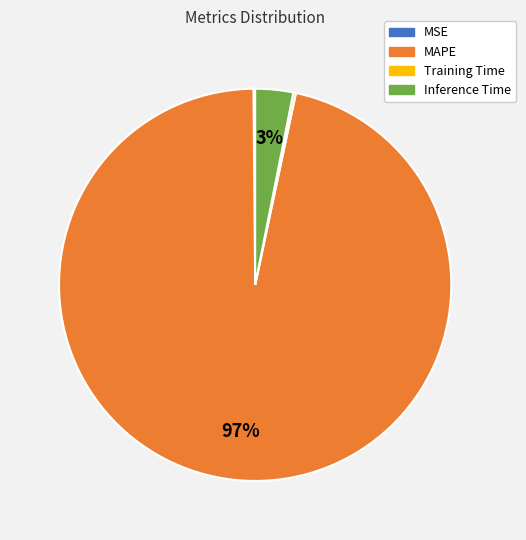

Which category has the biggest portion of the pie?

MAPE